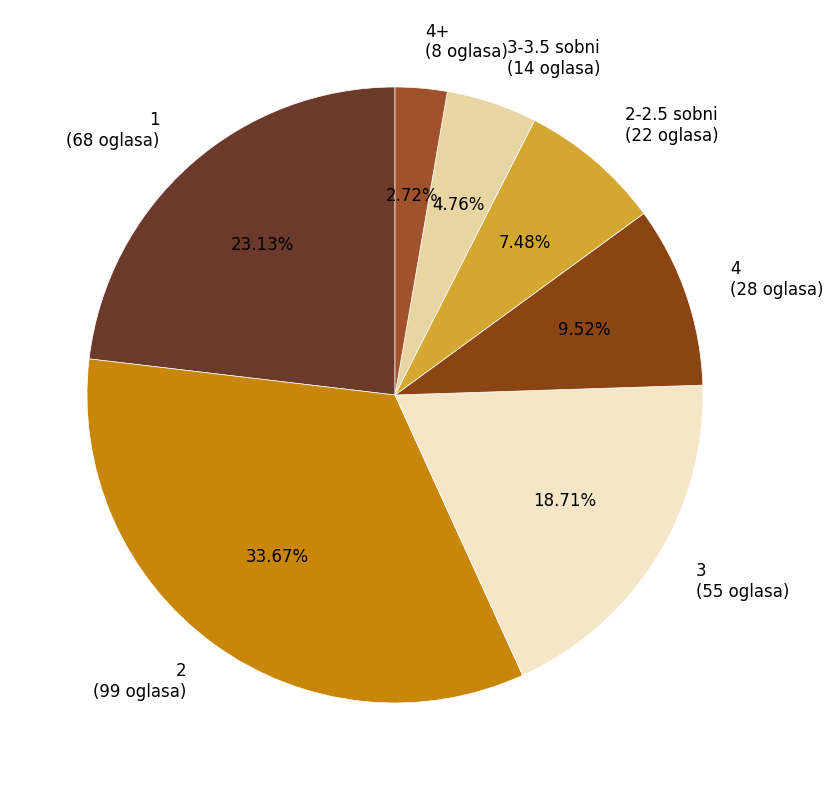

What is the largest slice in the pie chart?

2 (99 oglasa)